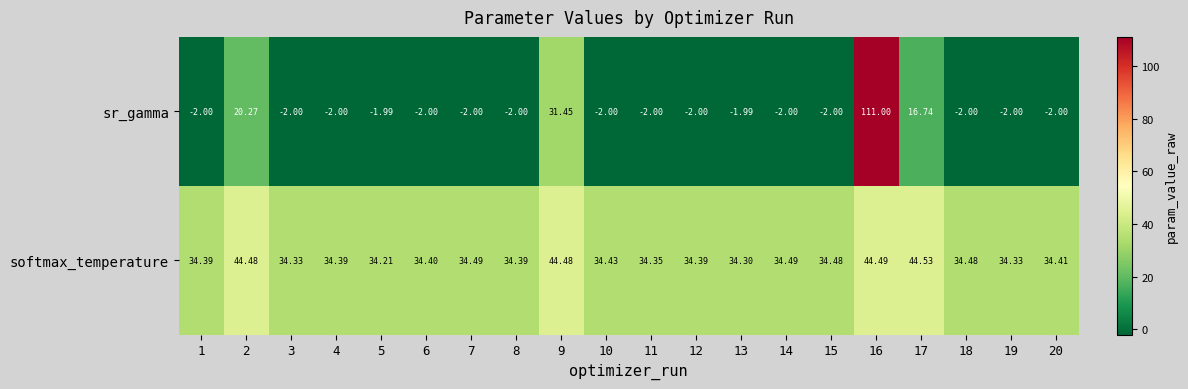

What is the total value across all series at 2?

64.8